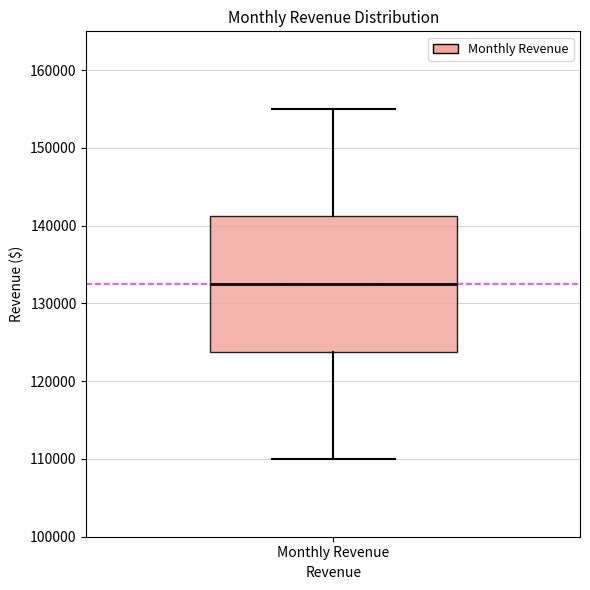

Read this box plot against the y-axis: the position of the median line, the range covered by the box, and the ends of both whiskers. The values are not printed on the chart, so give them approximately, as read against the axis.

median 133000, box 124000 to 141000, whiskers 110000 to 155000